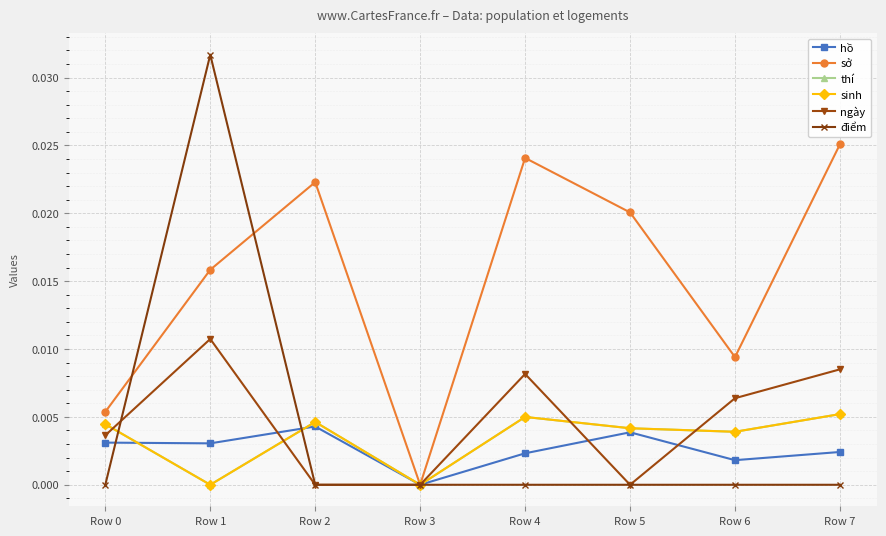

Rank the series by their maximum value, from highest to lowest.

điểm, sở, ngày, thí, sinh, hồ